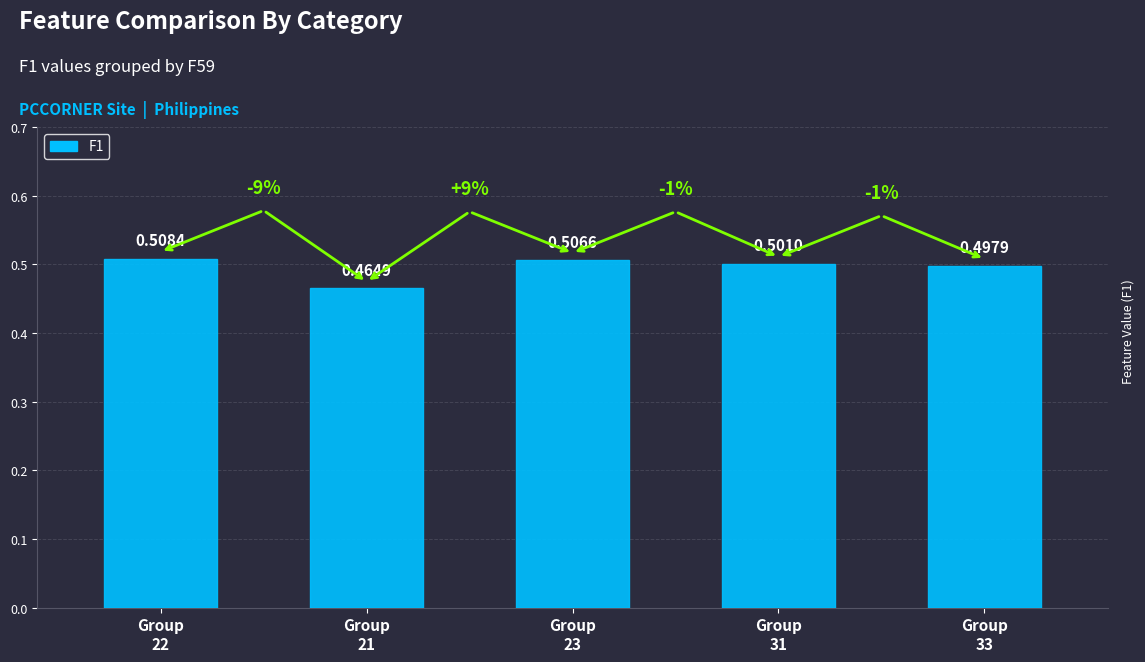

What position from the left is Group
22?

1